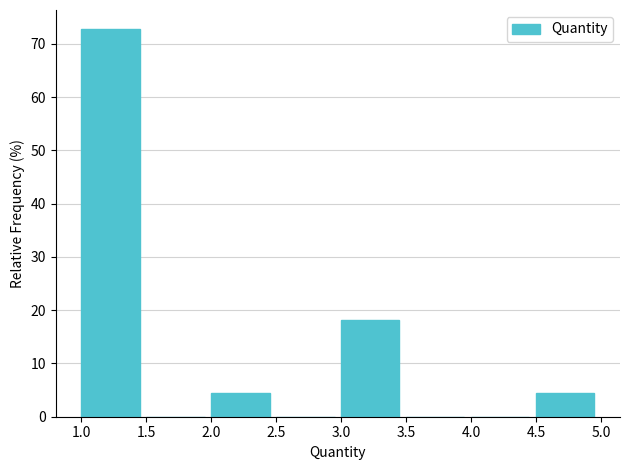

Reading left to right, list every bar in this chart as the range it spans on the x-axis followed by its height. The values are not printed on the chart, so give them approximately, as read against the axis.

1.0 to 1.5: 73
1.5 to 2.0: 0
2.0 to 2.5: 5
2.5 to 3.0: 0
3.0 to 3.5: 18
3.5 to 4.0: 0
4.0 to 4.5: 0
4.5 to 5.0: 5